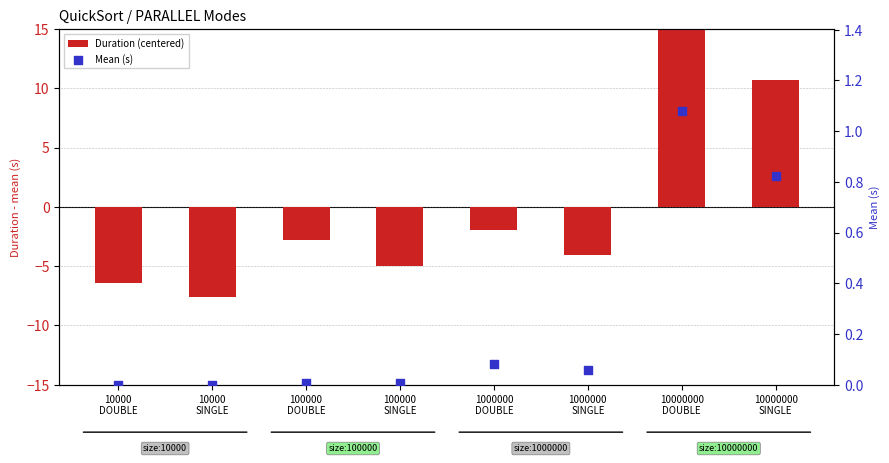

Which series has the largest total across all categories?

Mean (s)